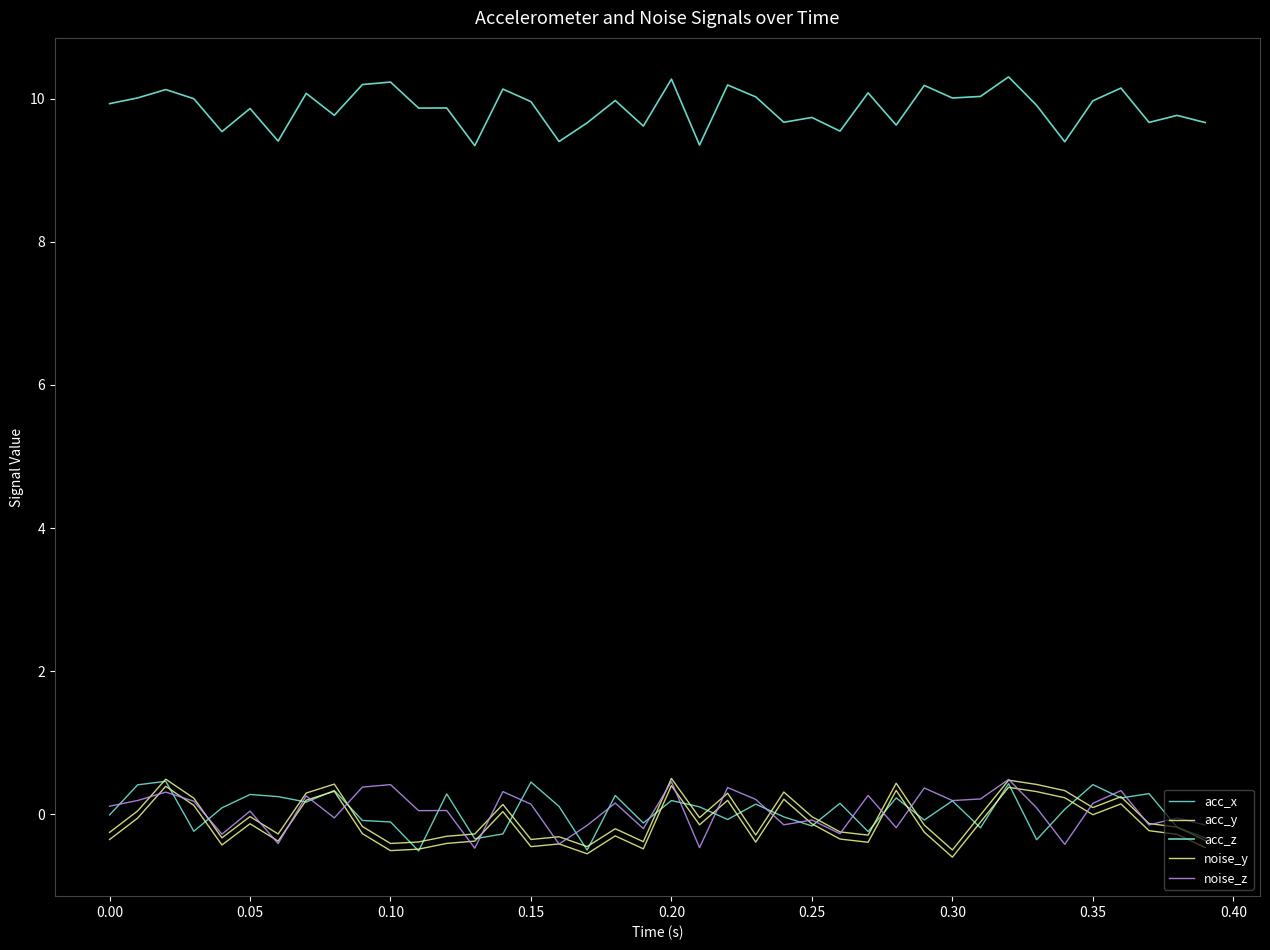

How many lines are shown in the chart?

5